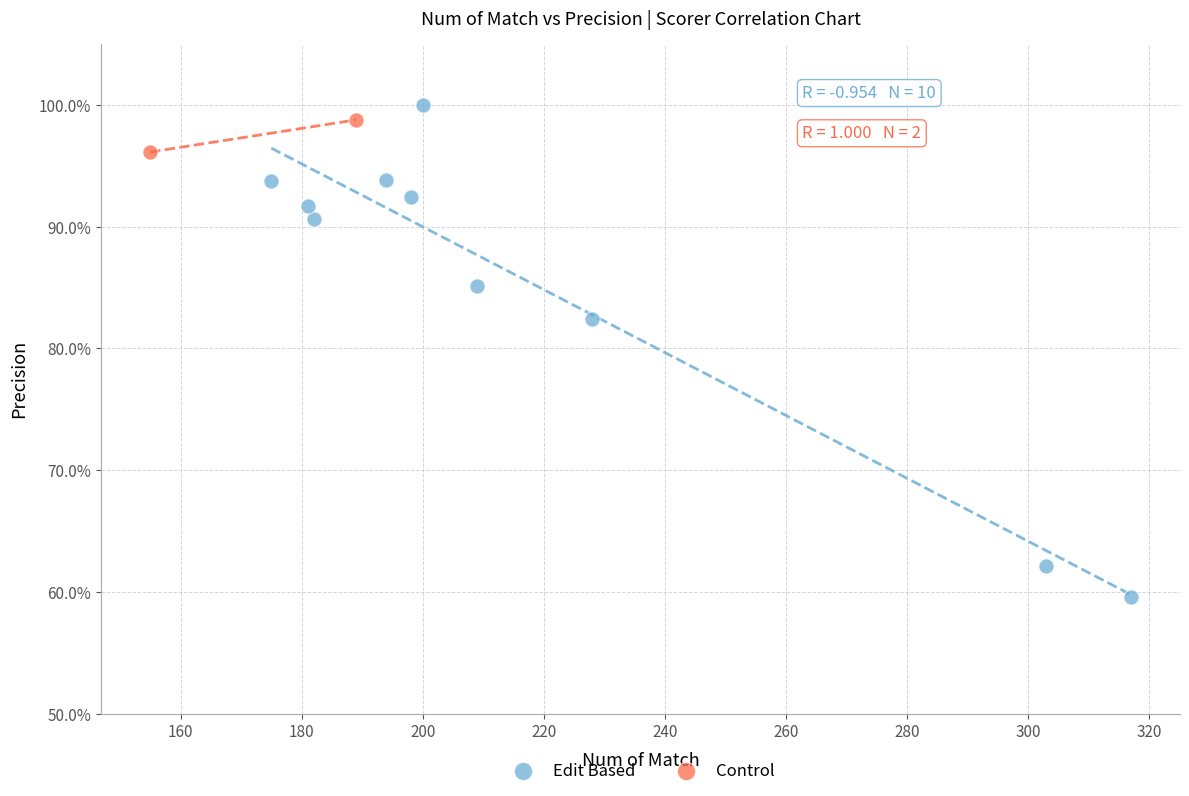

What are all the series names shown in the legend?

Edit Based, Control